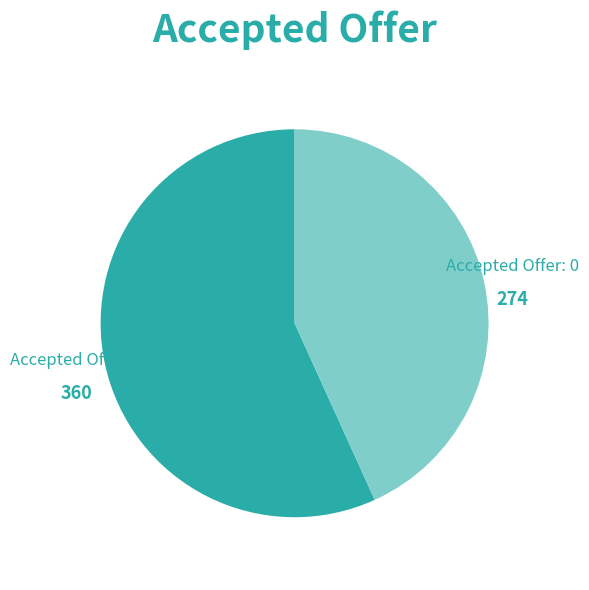

Count the number of slices in the pie.

2